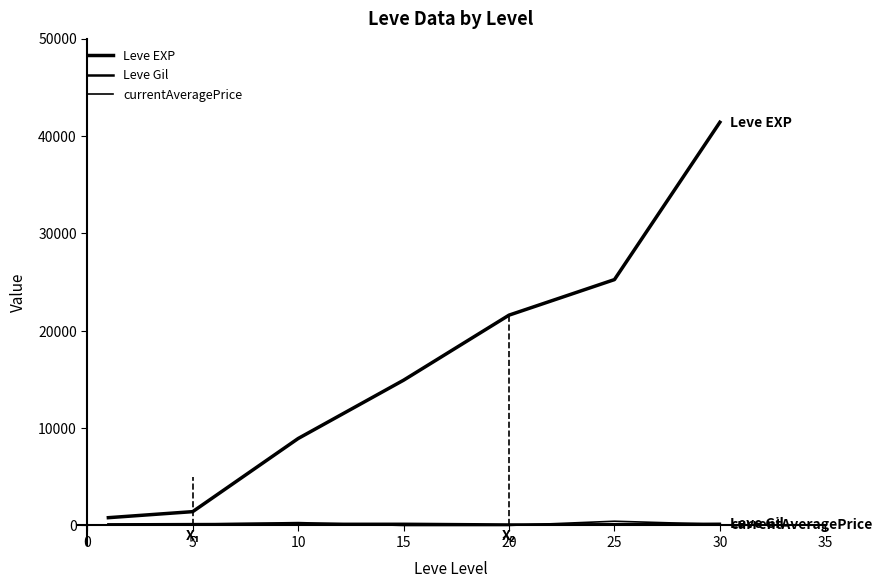

Where is the first local minimum for Leve Gil?

20